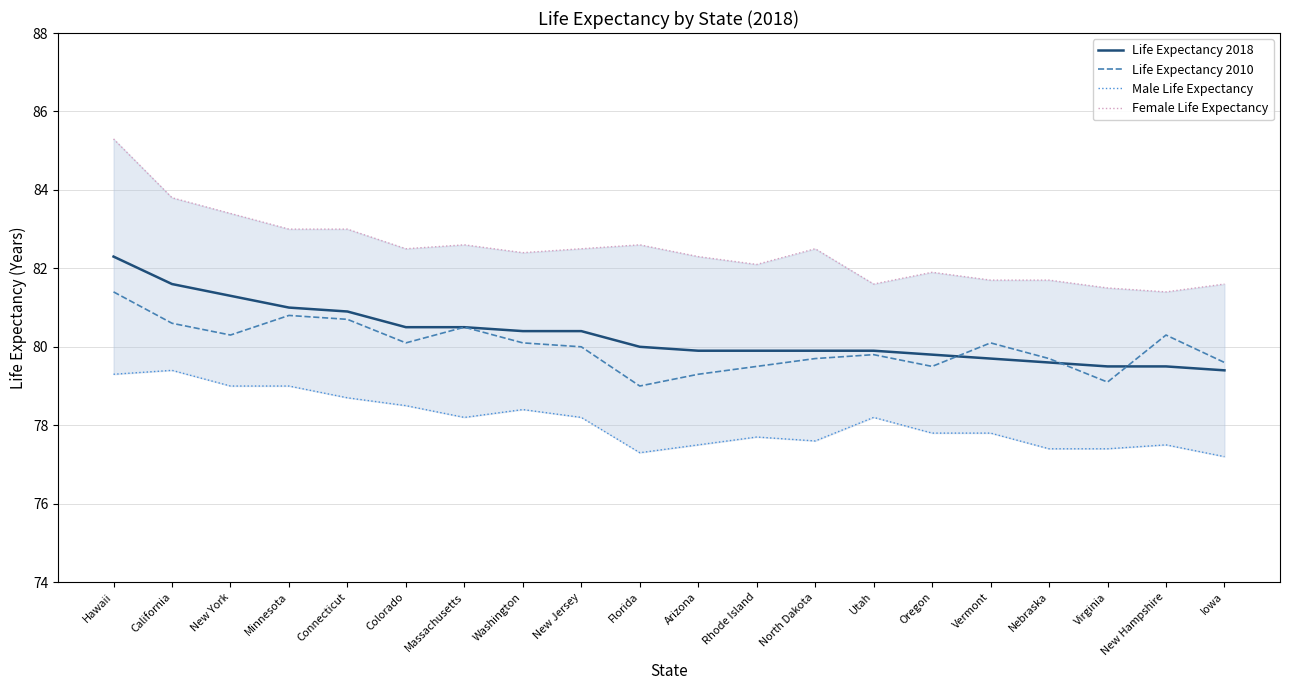

Is it true that Life Expectancy 2010 equals 79.5 at Rhode Island?

True